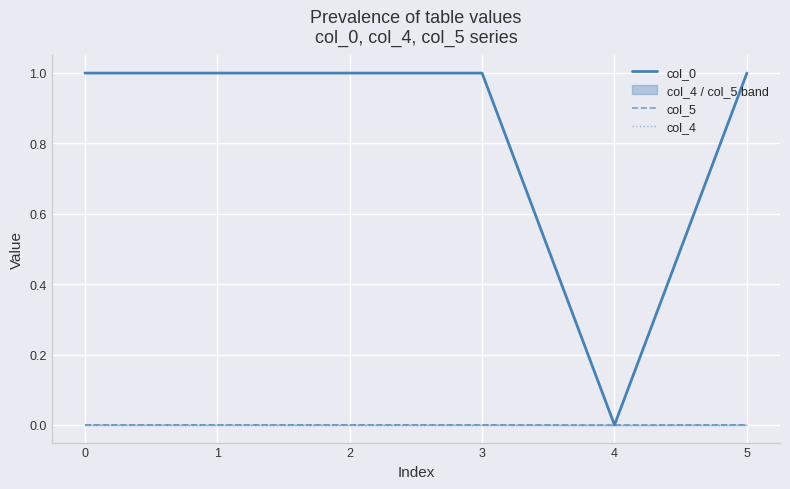

True or false: col_4 has more than 1 points higher than both neighbors.

False